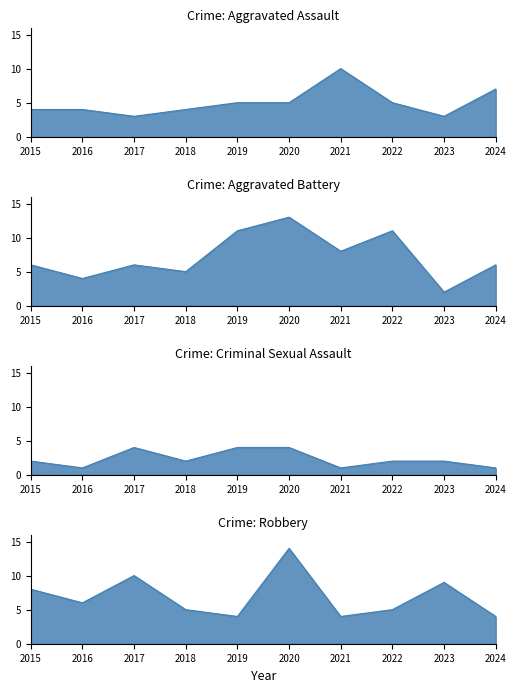

What is the difference between the maximum and second lowest values in the Aggravated Assault series?

7